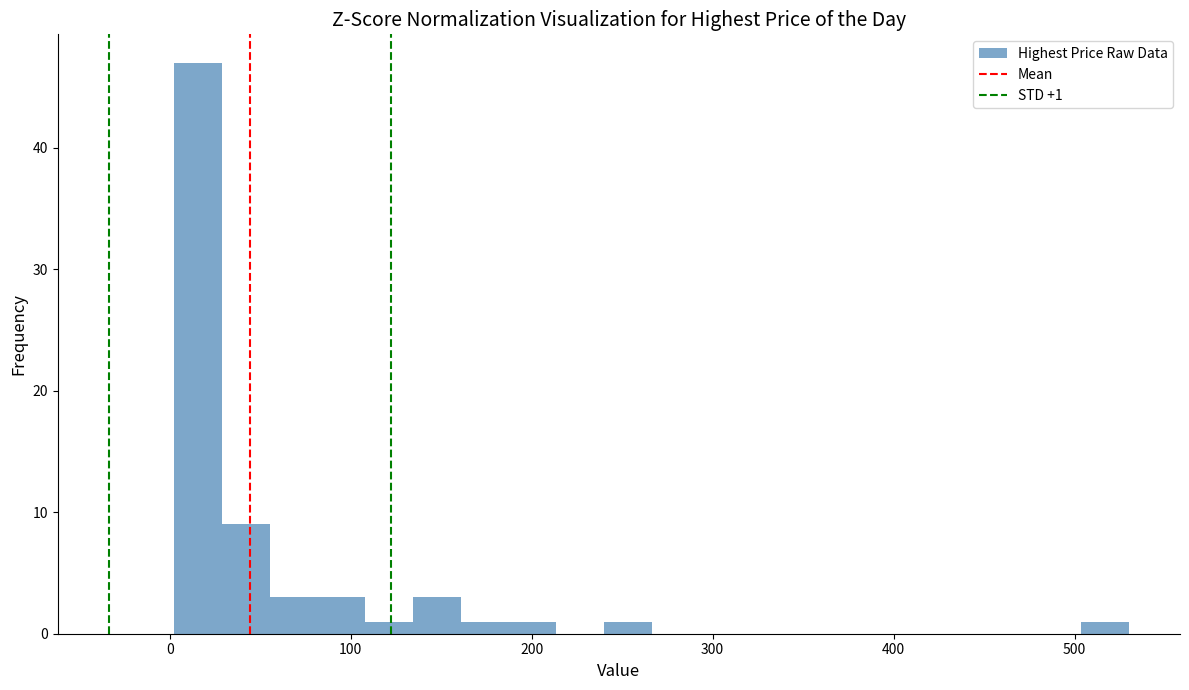

Read against the x-axis, roughly where is the centre of the tallest bar?

20